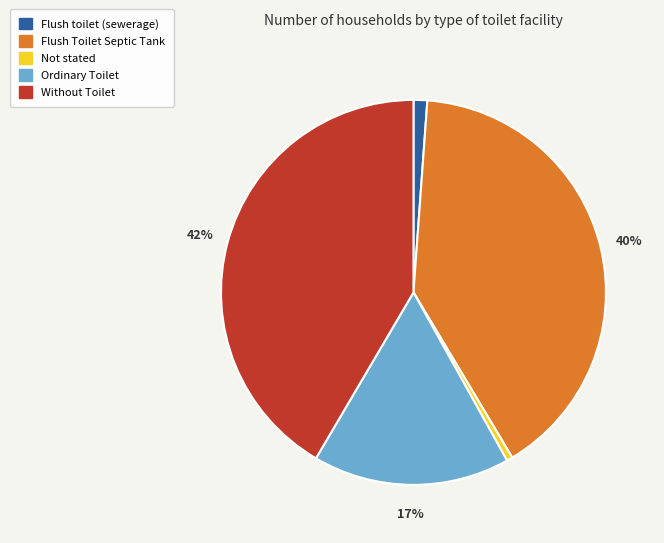

Does any single category account for the majority?

No